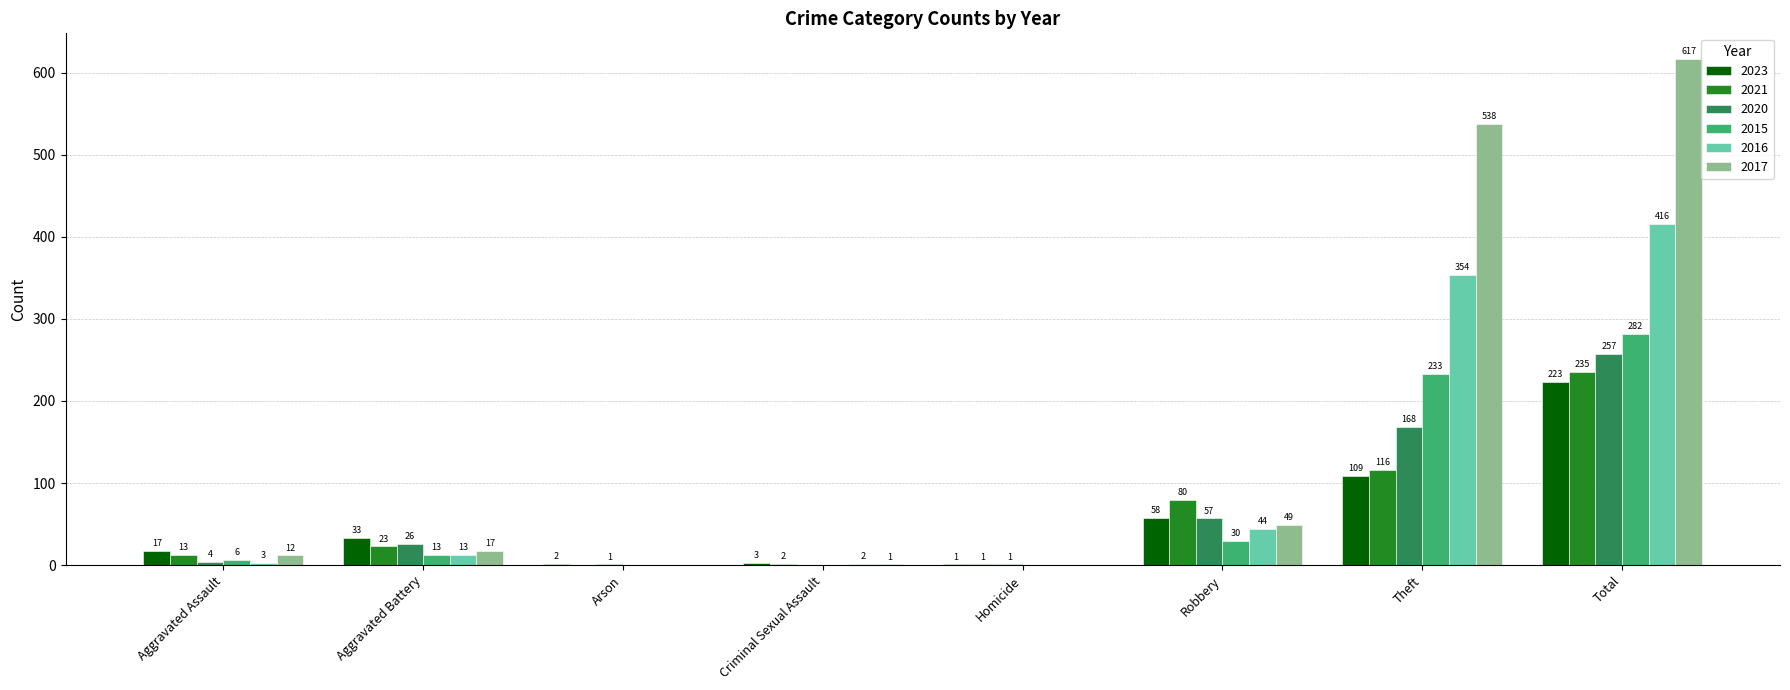

True or false: 2017 has a value of 204 at Theft.

False